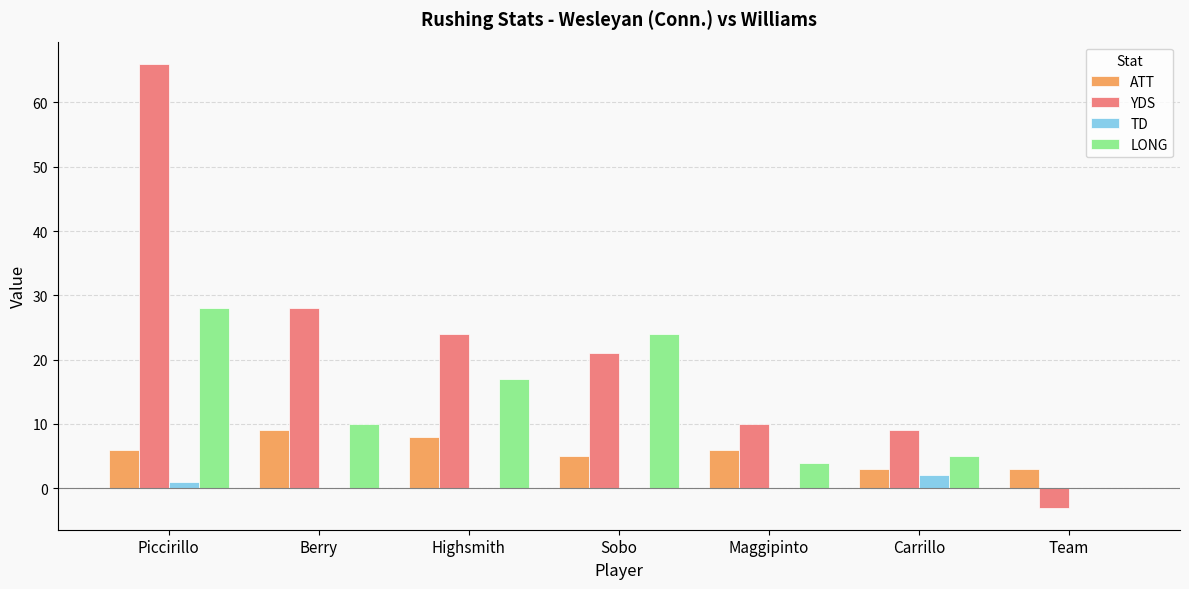

What is the highest value of the ATT series?

9